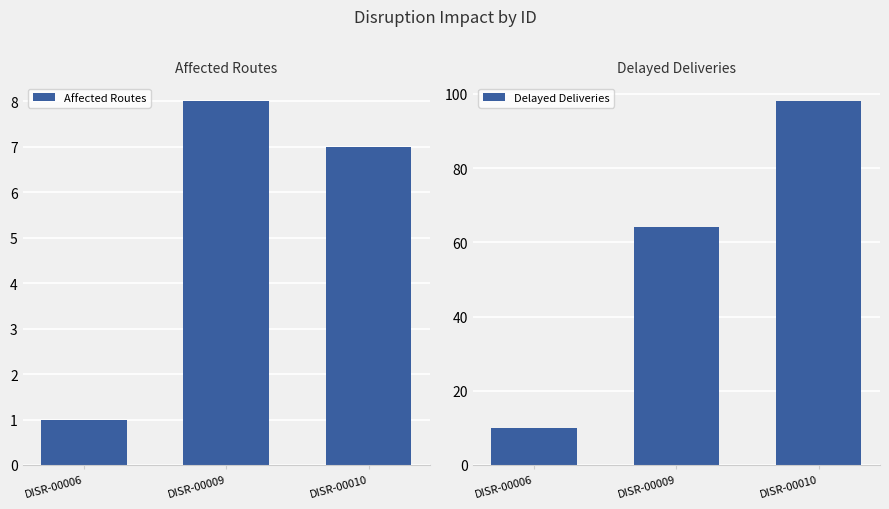

Reading right to left, what are all the values shown in this chart?

Affected Routes: DISR-00010=7	DISR-00009=8	DISR-00006=1
Delayed Deliveries: DISR-00010=98	DISR-00009=64	DISR-00006=10